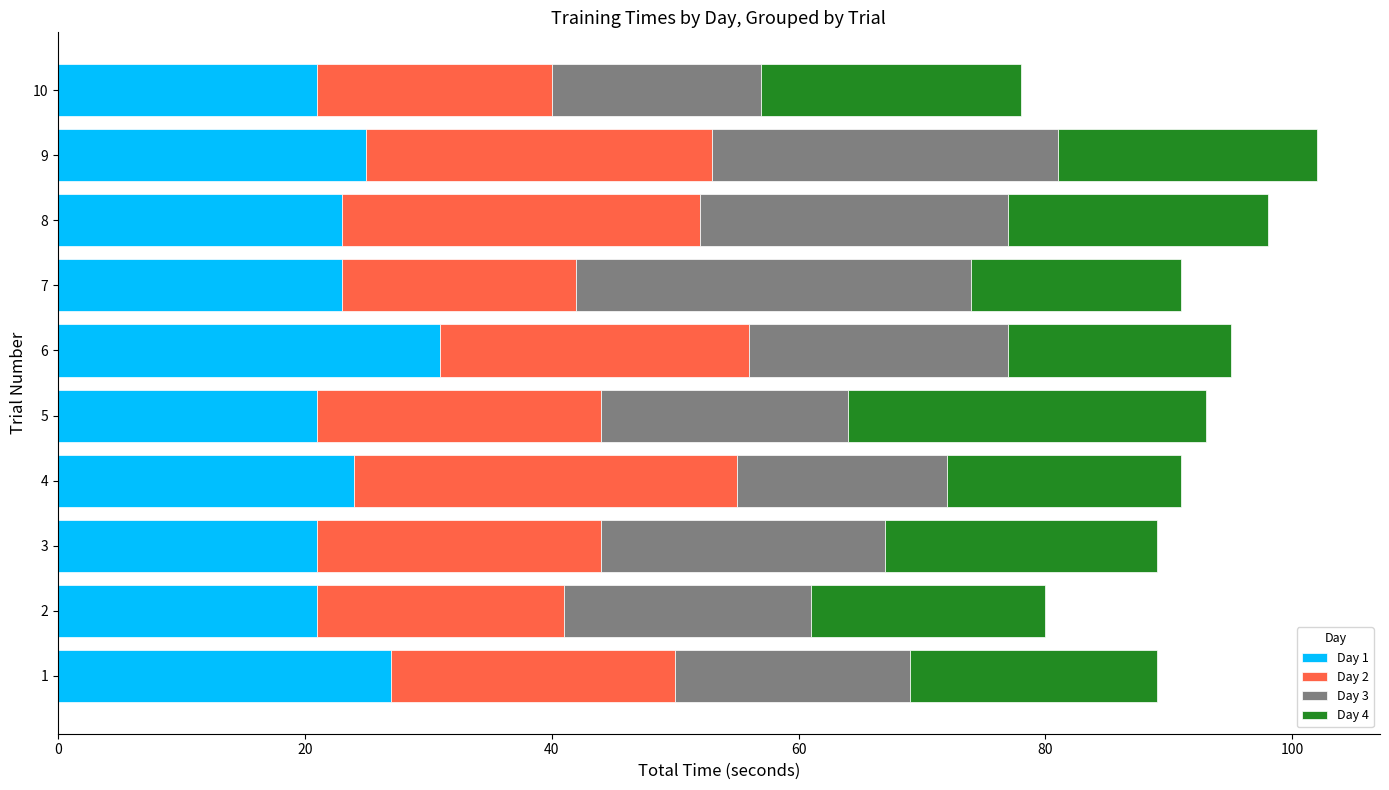

Count the number of data series in this chart.

4